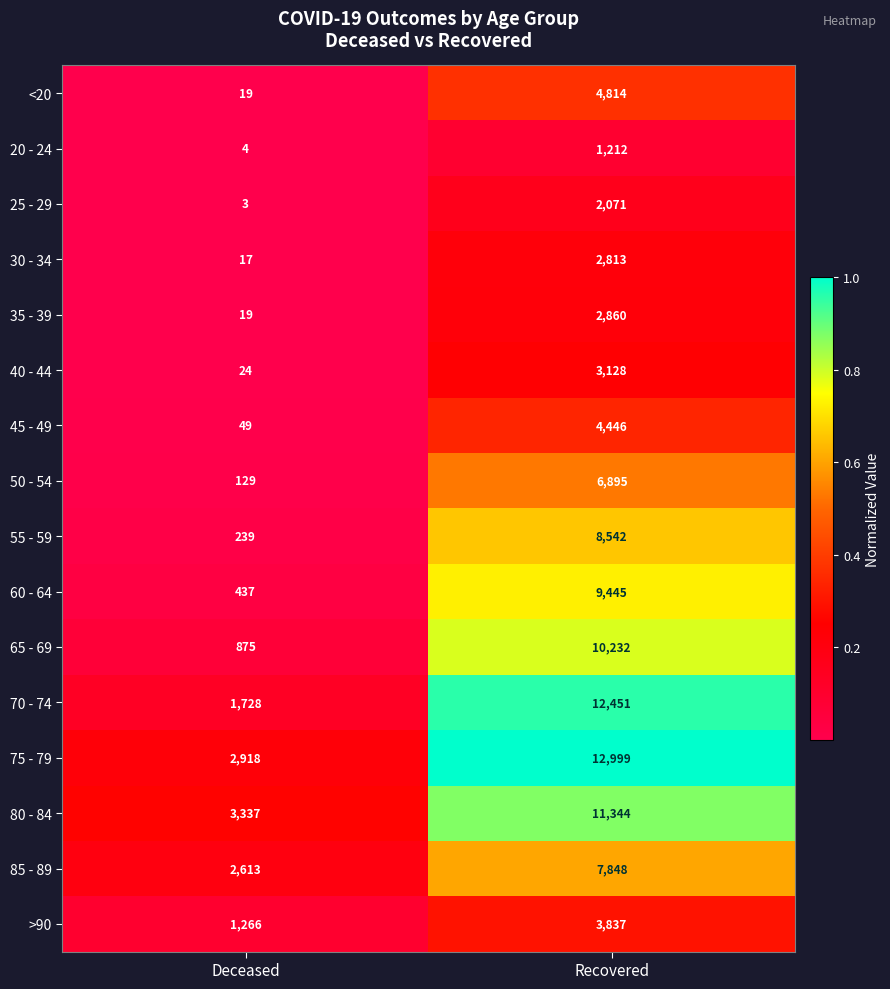

Which category has the highest value in the 60 - 64 series?

Recovered